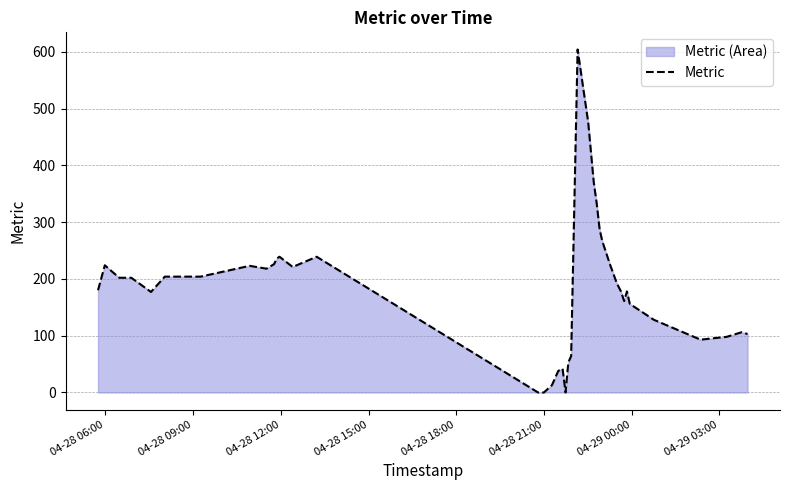

What is the maximum value shown in the chart?

604